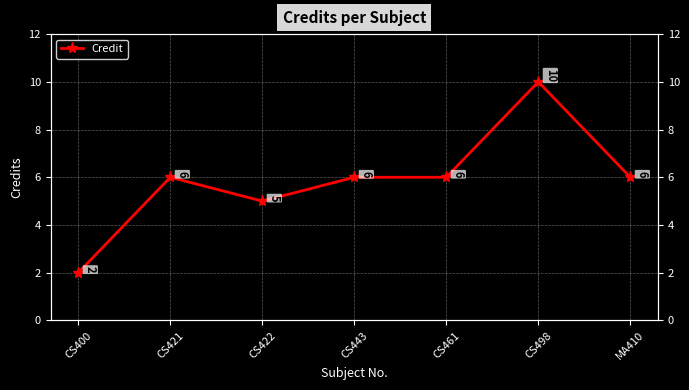

Does the chart display data point markers on the line(s)?

Yes